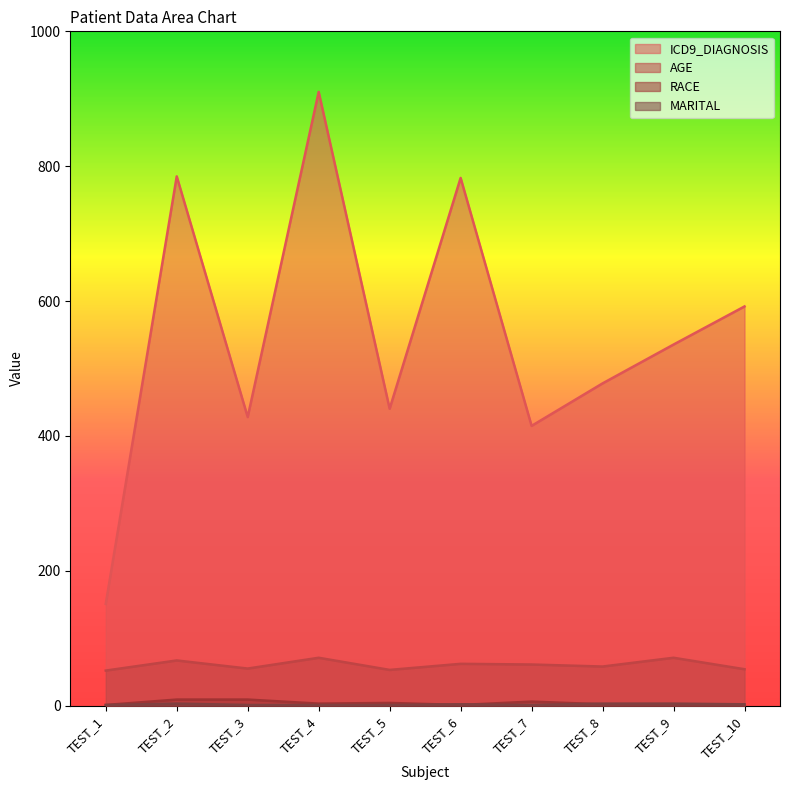

True or false: ICD9_DIAGNOSIS and RACE cross at least once.

False